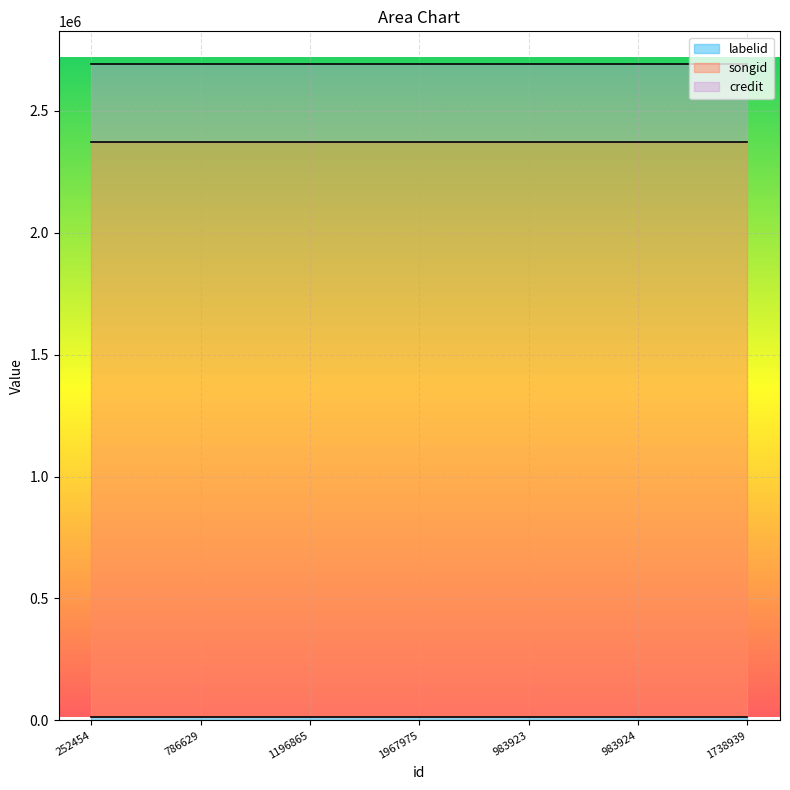

Between 252454 and 1196865, which is larger?

252454